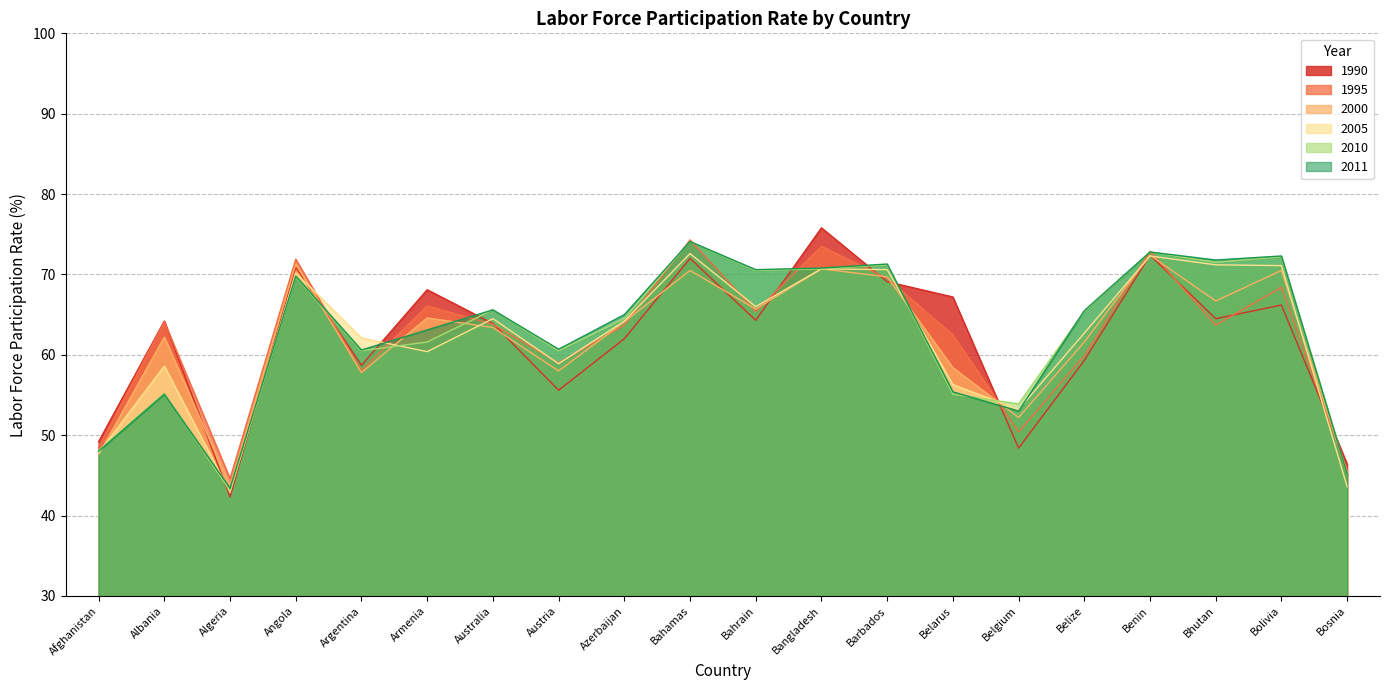

What is the sum of all 2011 values?

1254.1